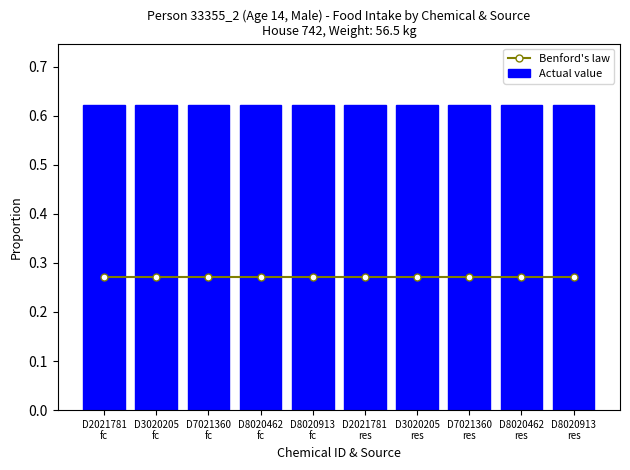

The Benford's law series shows 0.1 at D3020205
fc. True or false?

False